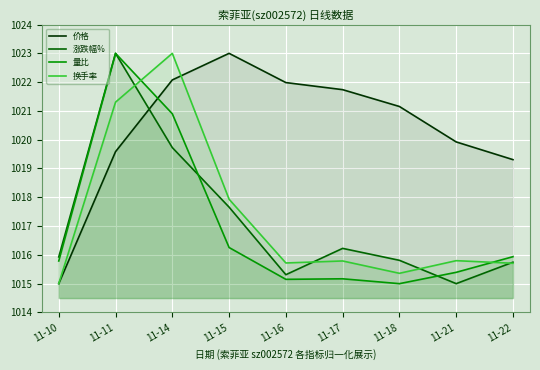

How many interior local valleys does the 量比 series have?

2